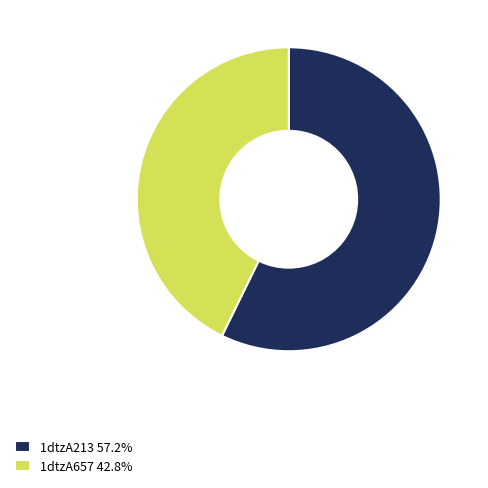

Approximately how many times larger is the value at 1dtzA213 compared to 1dtzA657?

1.3